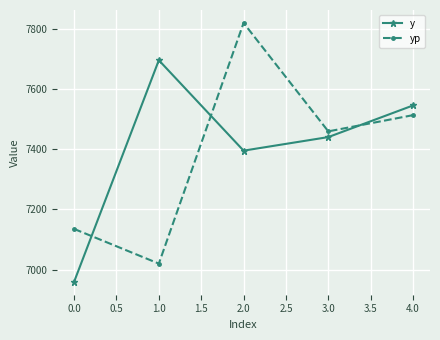

What is the minimum value for yp?

7020.3